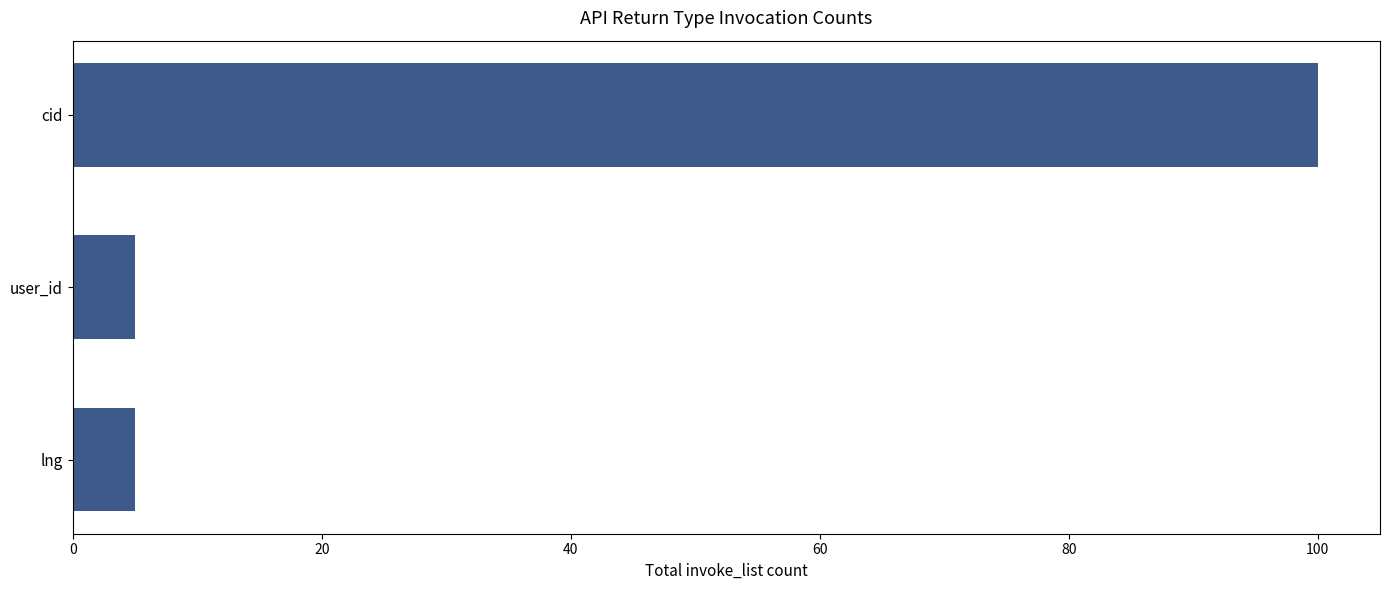

Reading top to bottom, what are all the values shown in this chart?

cid=100	user_id=5	lng=5